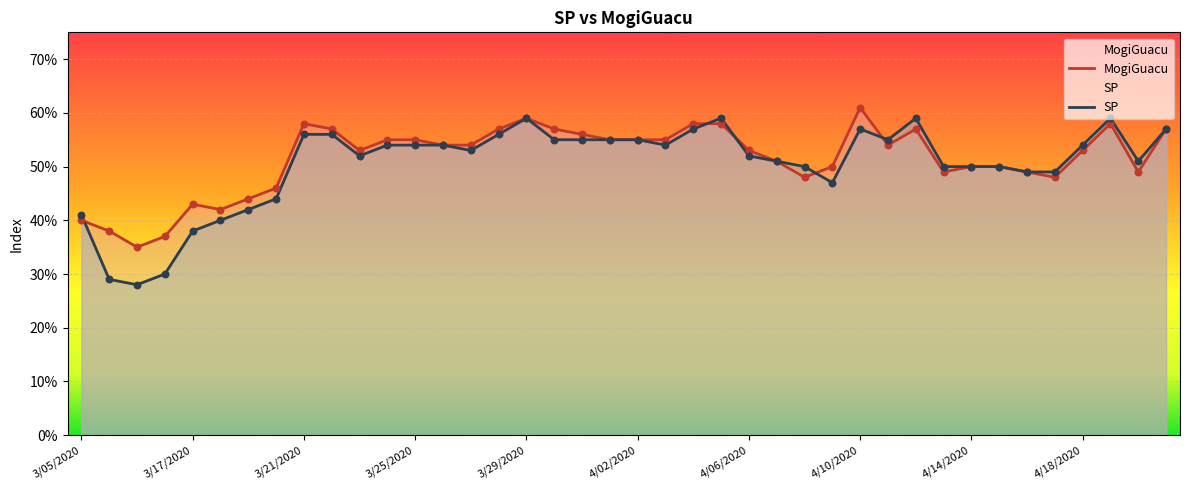

Which series has the largest total across all categories?

MogiGuacu